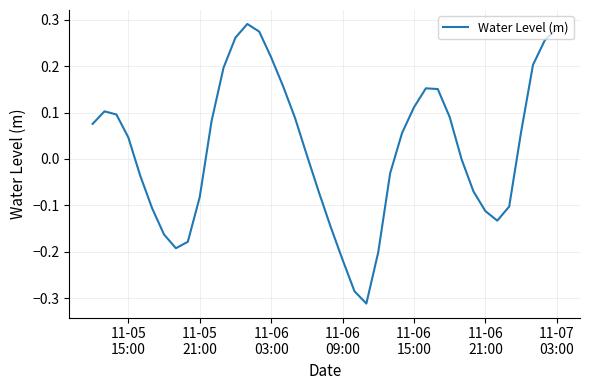

What is the difference between the maximum and minimum values?

0.6